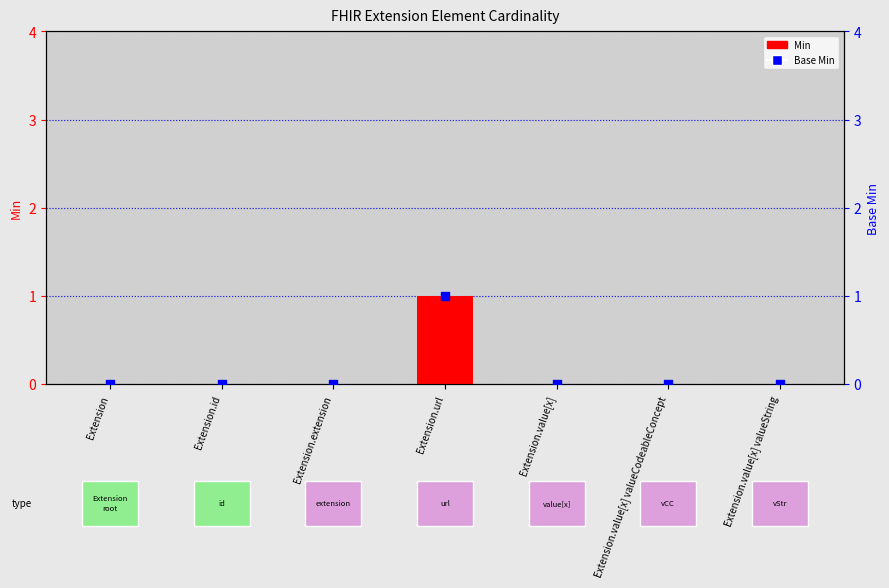

What are all the series names shown in the legend?

Min, Base Min